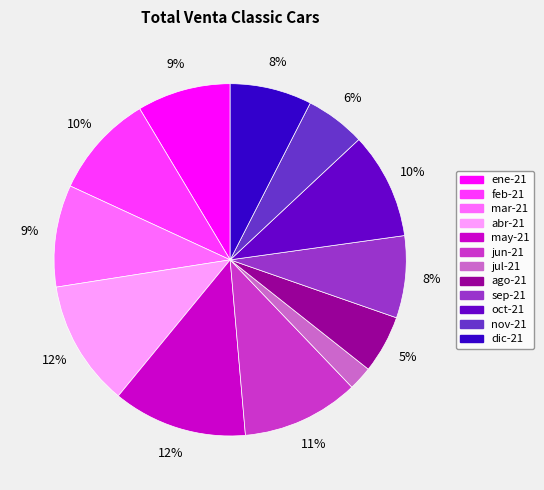

What is the smallest slice in the pie chart?

jul-21